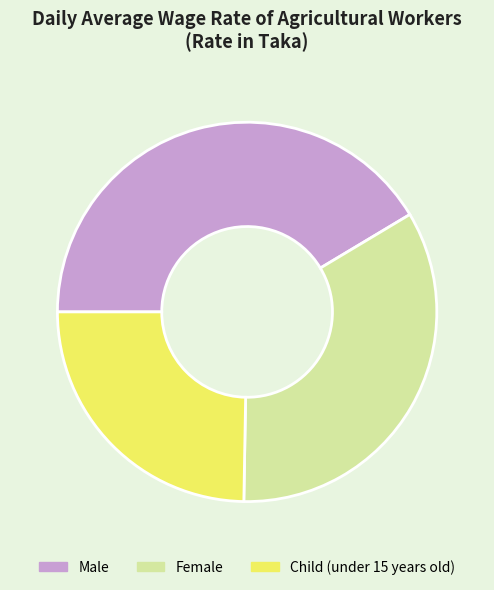

Rank the categories by value from highest to lowest.

Male, Female, Child (under 15 years old)